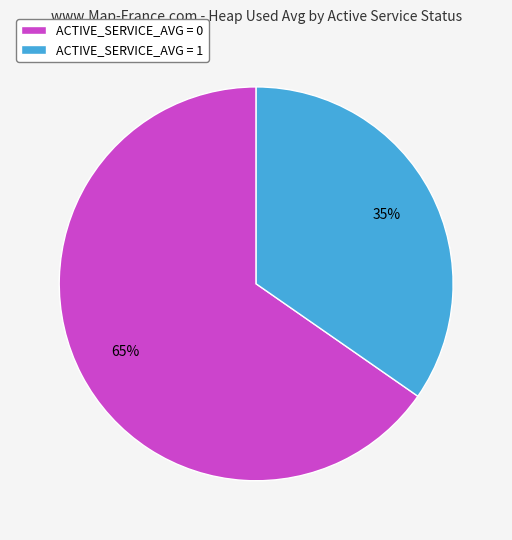

Combined, do ACTIVE_SERVICE_AVG = 0 and ACTIVE_SERVICE_AVG = 1 account for over 50%?

Yes